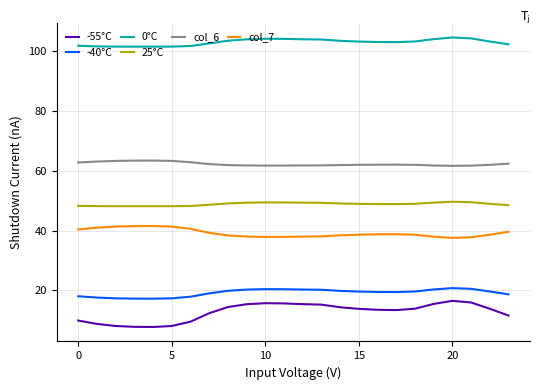

What is the maximum value shown in the chart?

104.5